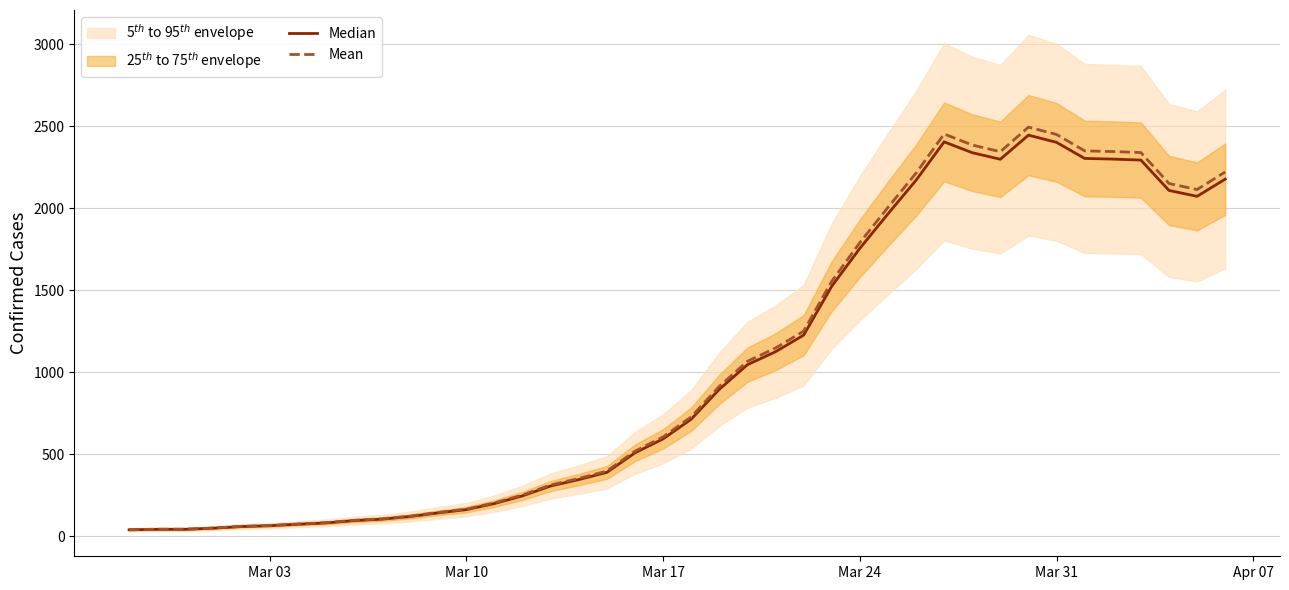

Does the chart have visible grid lines?

Yes